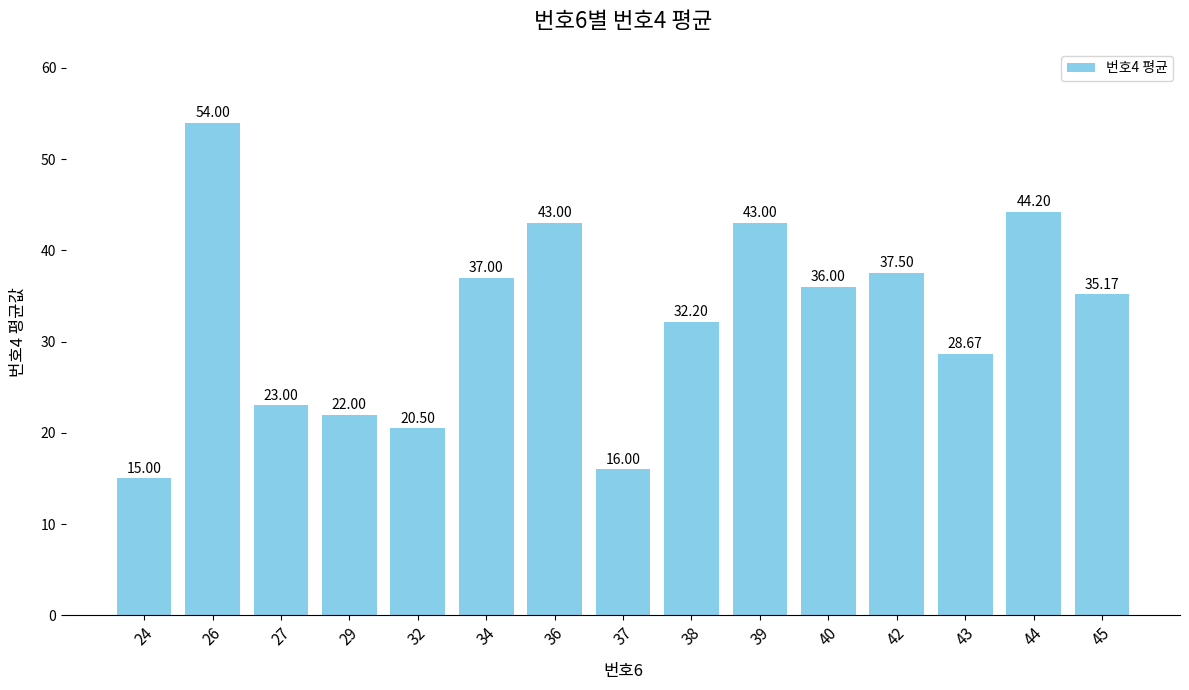

How many data points does each series have?

15